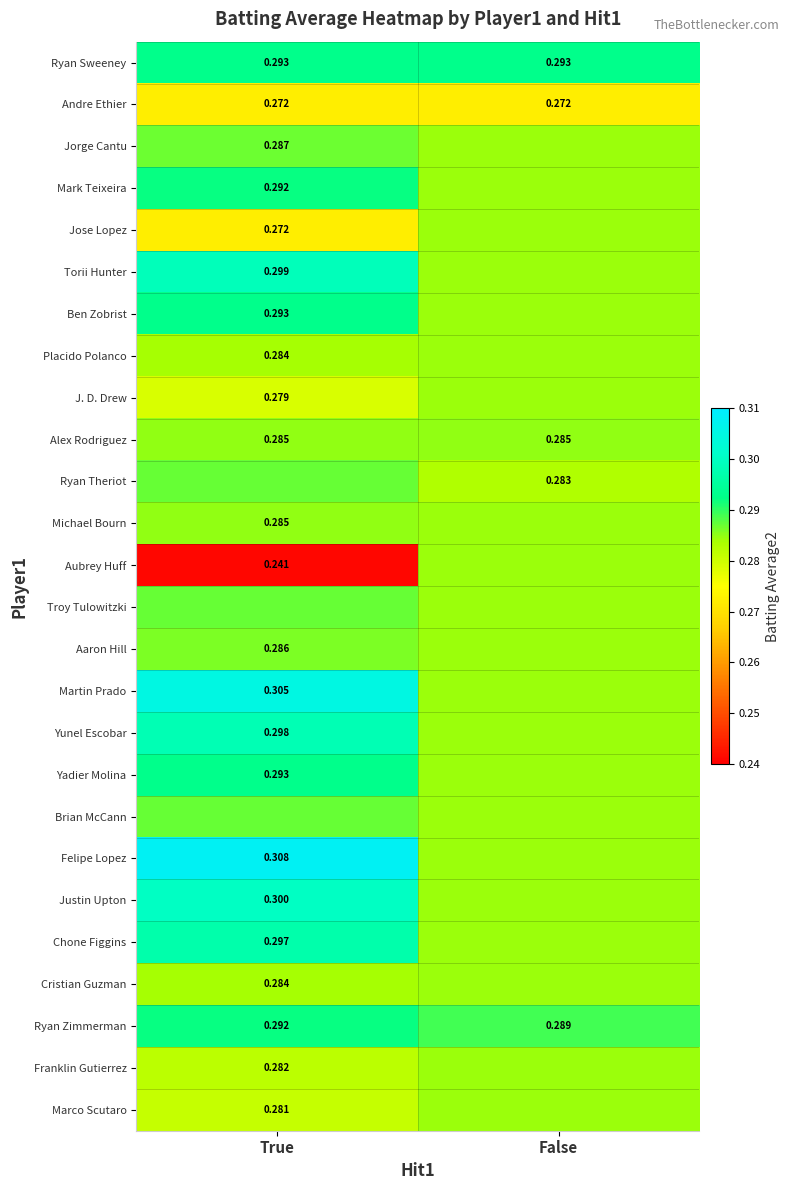

Which series changed the most between True and False?

Aubrey Huff